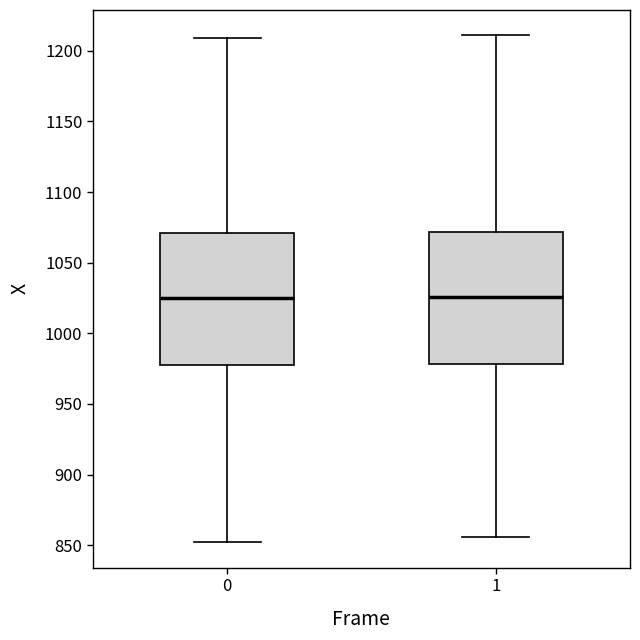

Reading left to right, read every box against the y-axis: the position of its median line, the range the box covers, and the ends of its whiskers. The values are not printed on the chart, so give them approximately, as read against the axis.

0: median 1025, box 975 to 1070, whiskers 850 to 1210
1: median 1025, box 980 to 1070, whiskers 855 to 1210